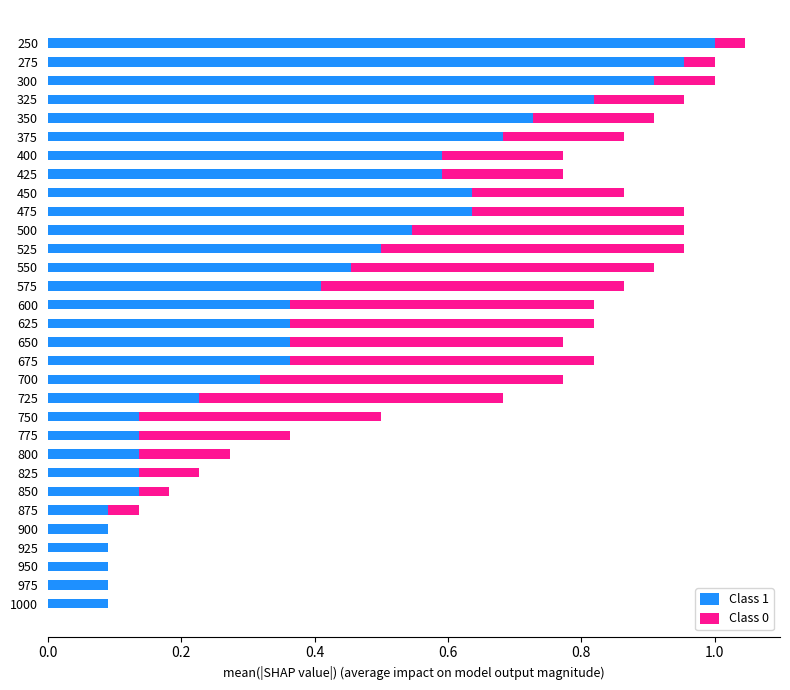

What is the sum of the Class 1 values at 425 and 525?

1.1